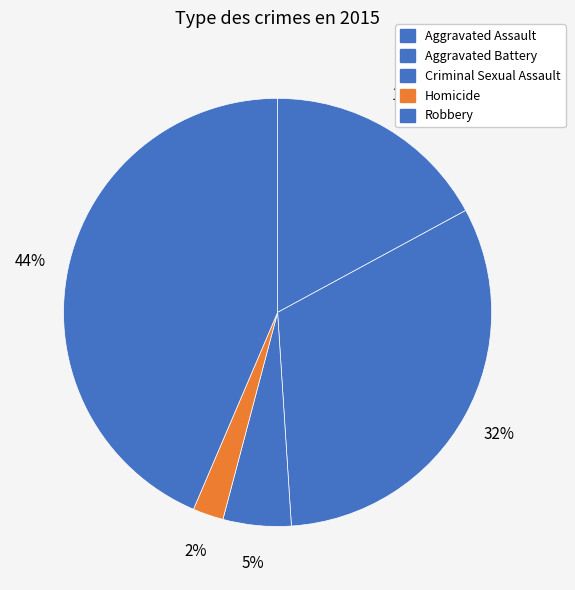

How many slices are in this pie chart?

5